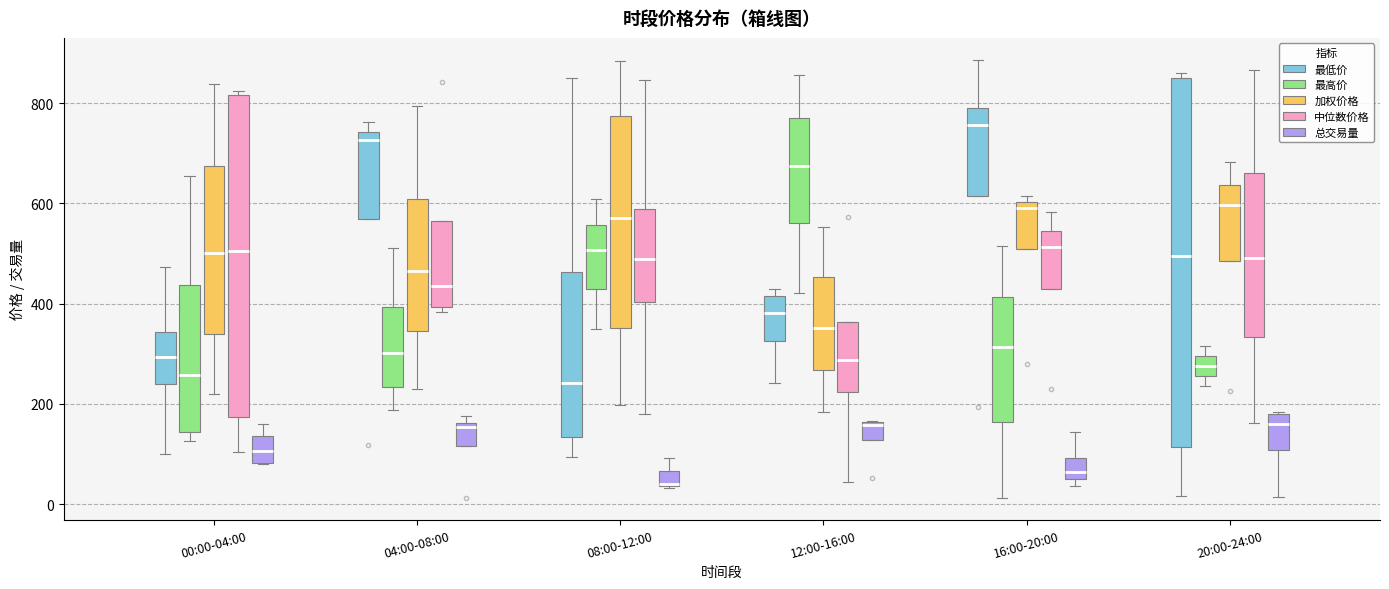

Comparing the boxes themselves (not the whiskers), which one is the tallest?

20:00-24:00 (最低价)